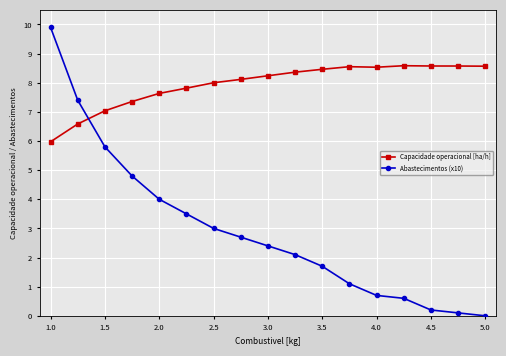

True or false: Abastecimentos (x10) has more than 2 points higher than both neighbors.

False